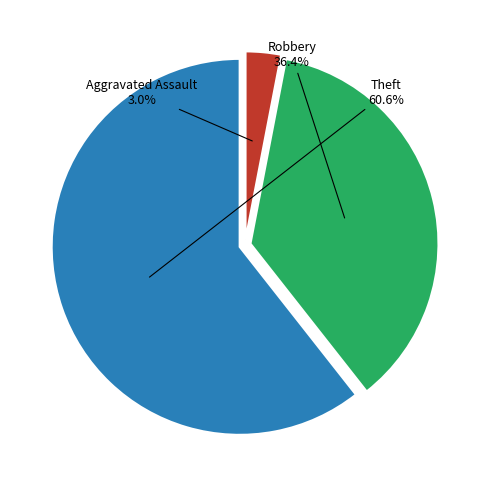

Which category has the smallest portion of the pie?

Aggravated Assault